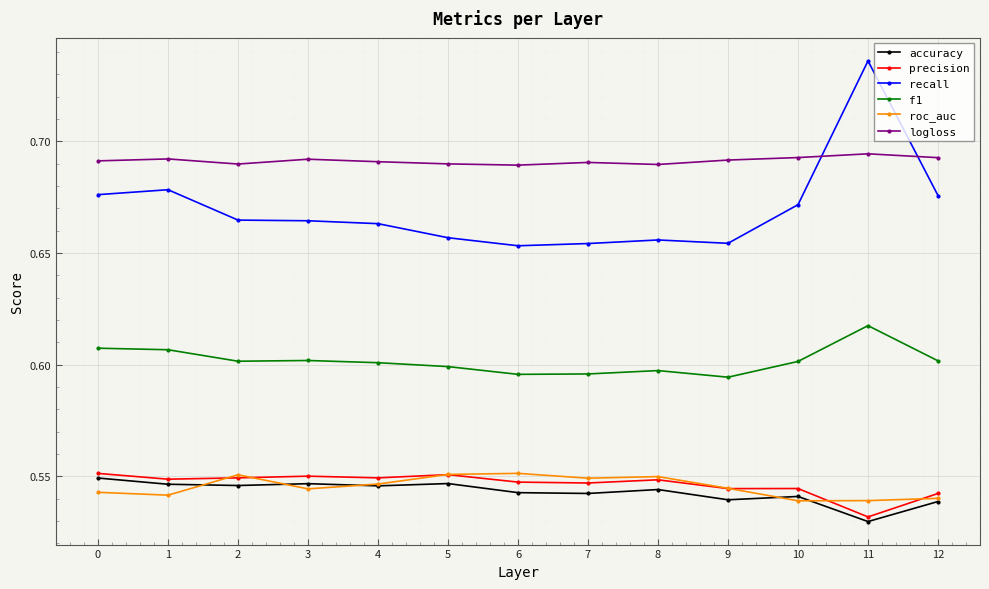

How many categories are shown in the chart?

13